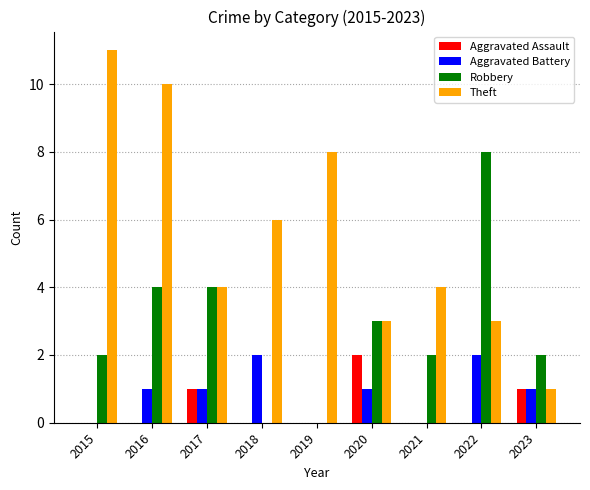

The Aggravated Assault series shows 0 at 2015. True or false?

True